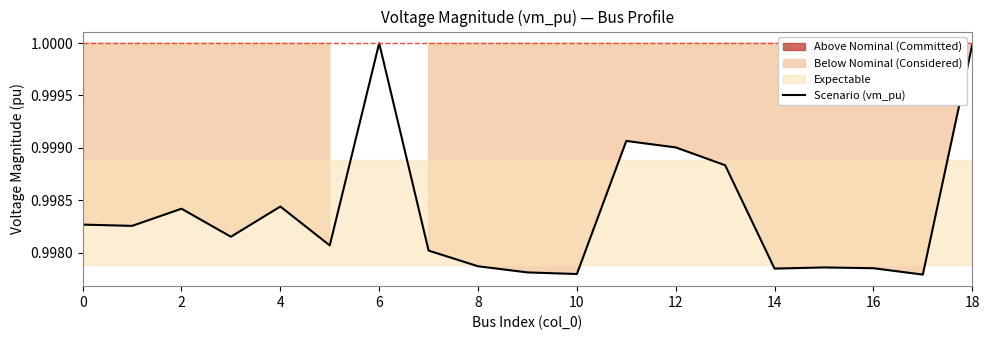

The value at 18 is 1.7. True or false?

False